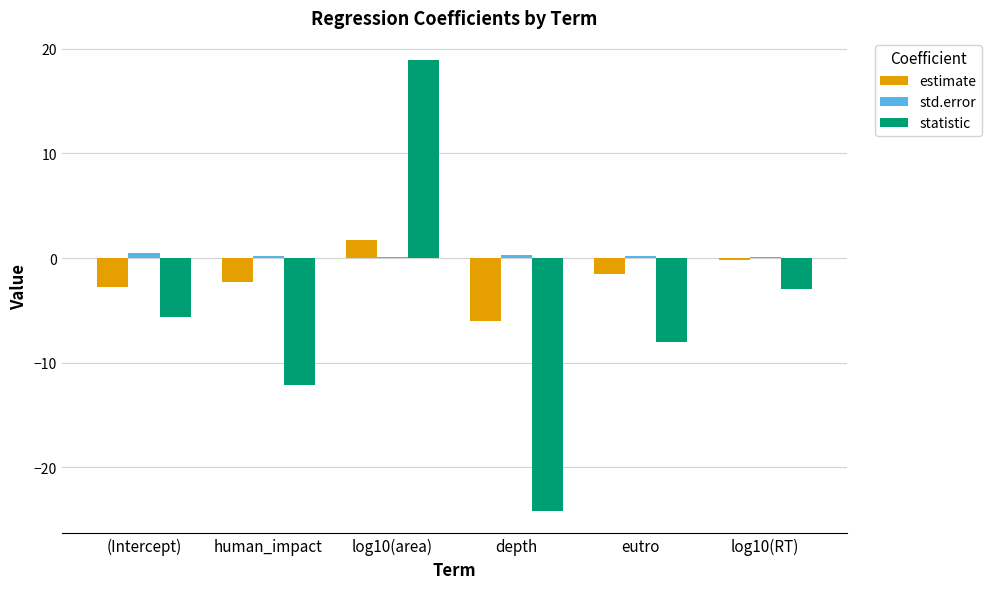

At which category is the sum across all series the highest?

log10(area)